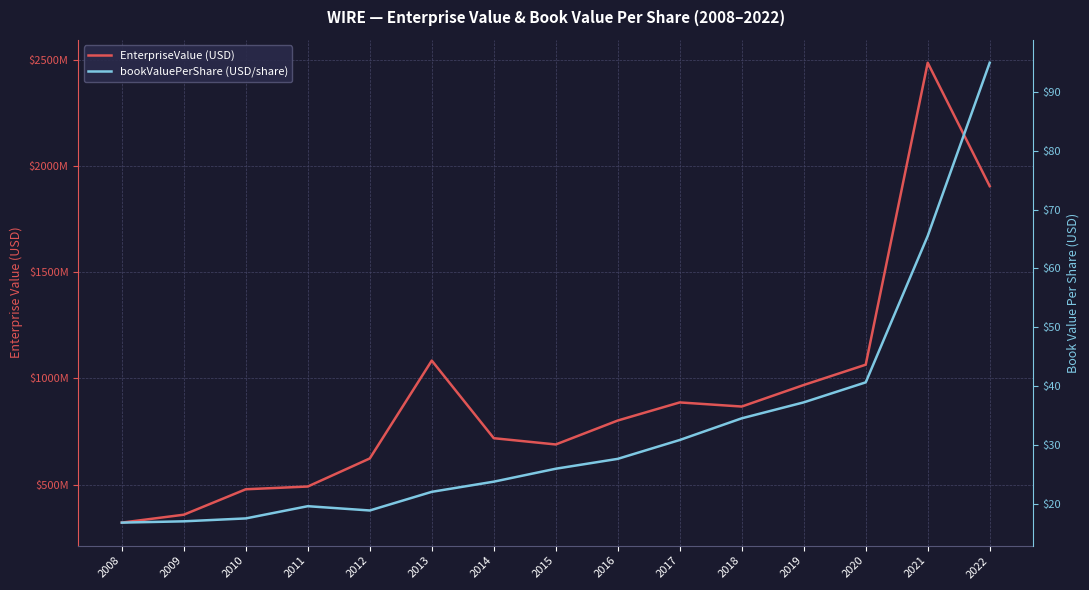

Reading right to left, what are all the values shown in this chart?

EnterpriseValue: 2022=1904955040.0	2021=2485830900.0	2020=1064558430.0	2019=968924600.0	2018=867597100.0	2017=886952550.0	2016=801765400.0	2015=689093170.0	2014=718589620.0	2013=1083861200.0	2012=623237800.0	2011=491172000.0	2010=478202720.0	2009=358502770.0	2008=321231480.0
bookValuePerShare: 2022=94.9	2021=65.5	2020=40.7	2019=37.3	2018=34.6	2017=30.9	2016=27.7	2015=26.0	2014=23.8	2013=22.1	2012=18.9	2011=19.6	2010=17.6	2009=17.1	2008=16.9